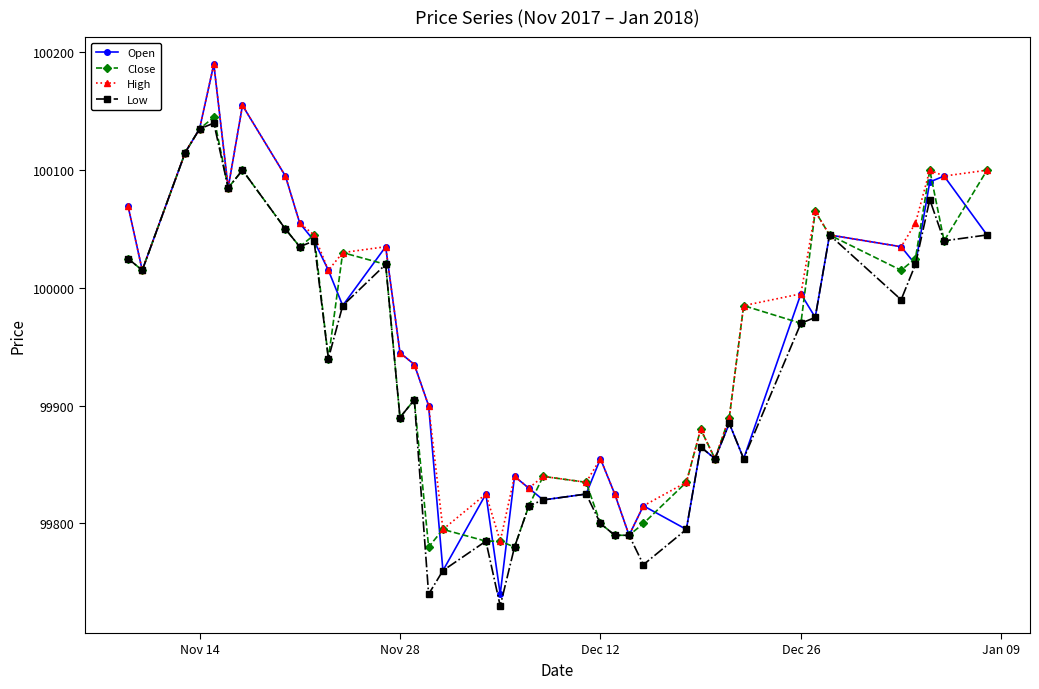

What is the minimum value for High?

99785